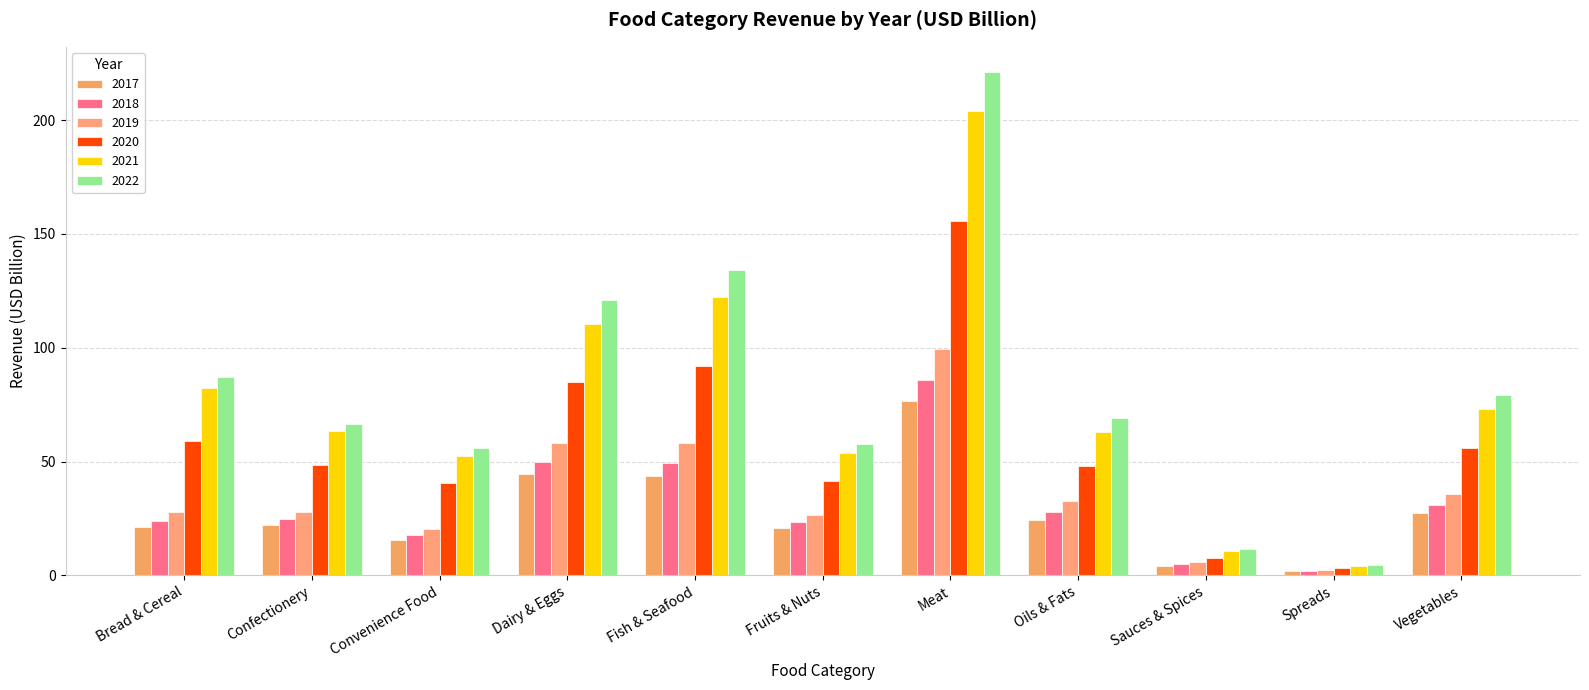

Count the number of categories in the chart.

11